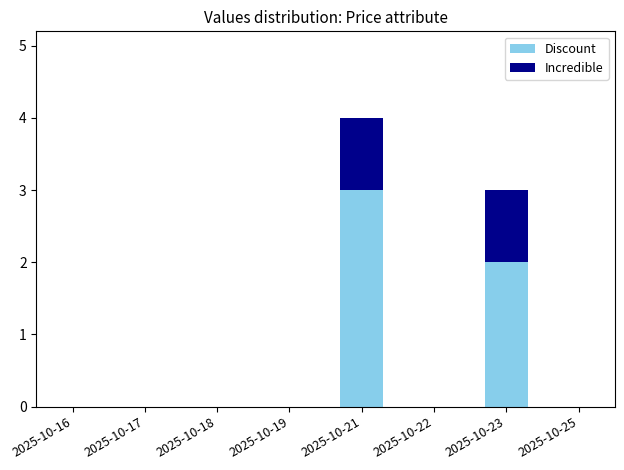

The value of Discount at 2025-10-21 is 5. True or false?

False